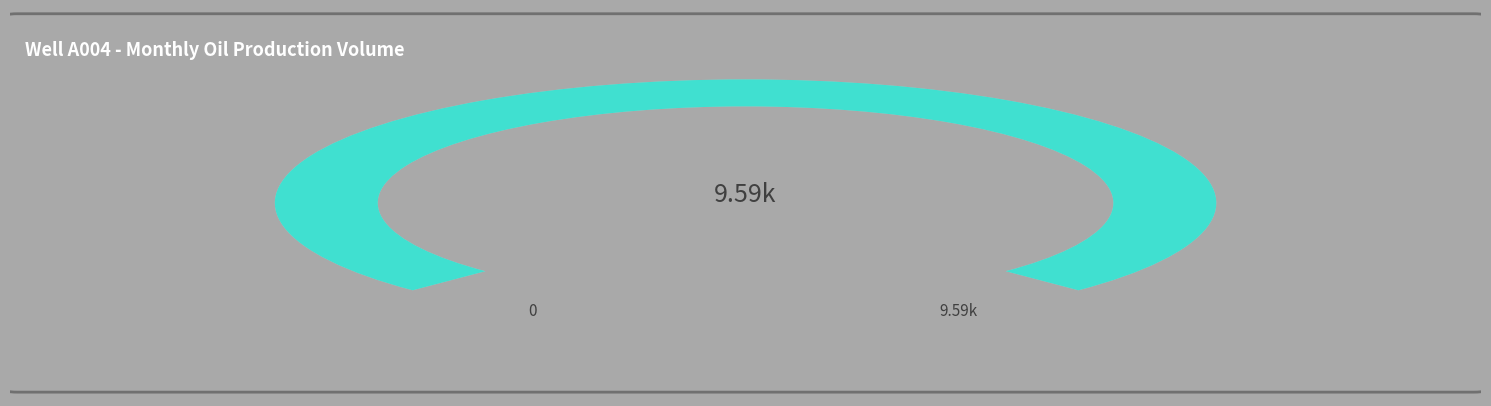

Is 200003 the majority of the pie?

No